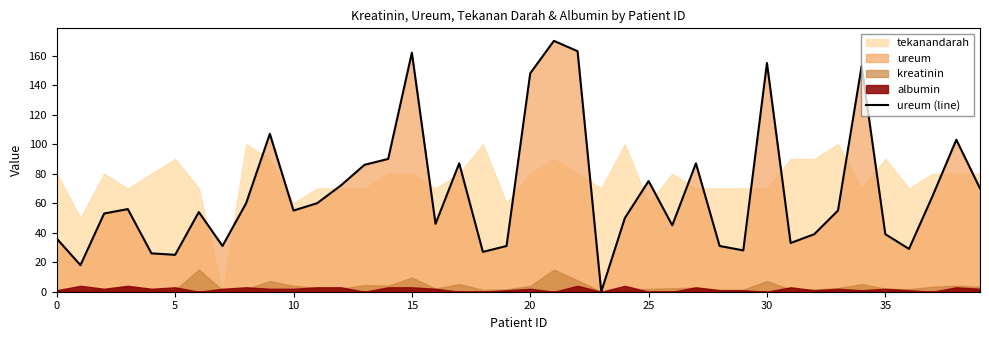

True or false: there are more than 2 points higher than both neighbors.

True